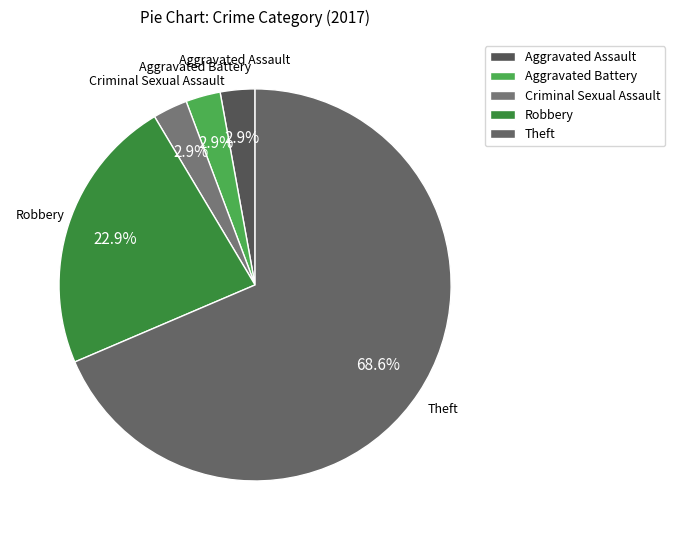

What is the majority slice?

Theft